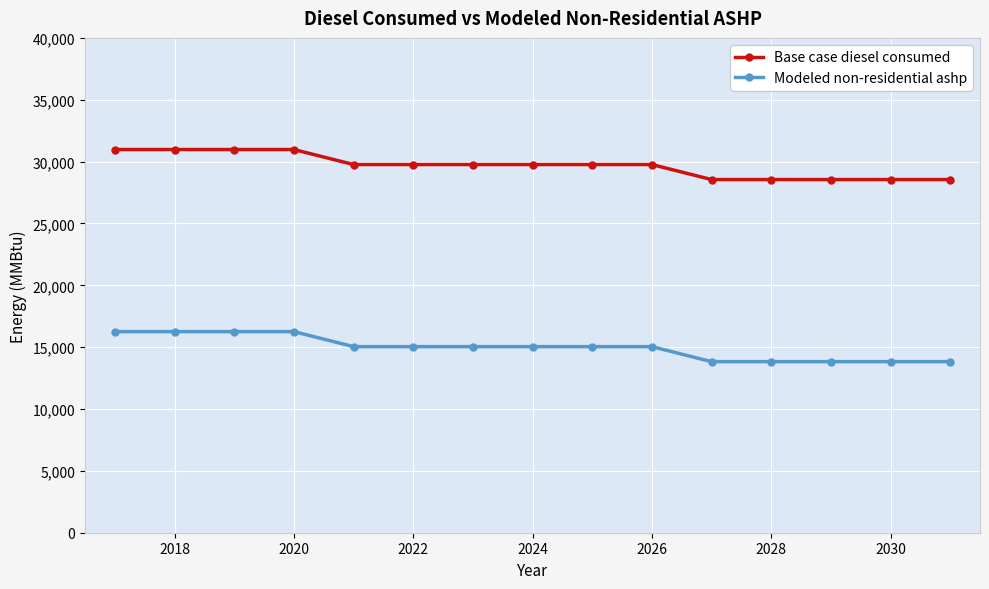

What is the value of the Modeled non-residential ashp point at the 8th from the left?

15041.7